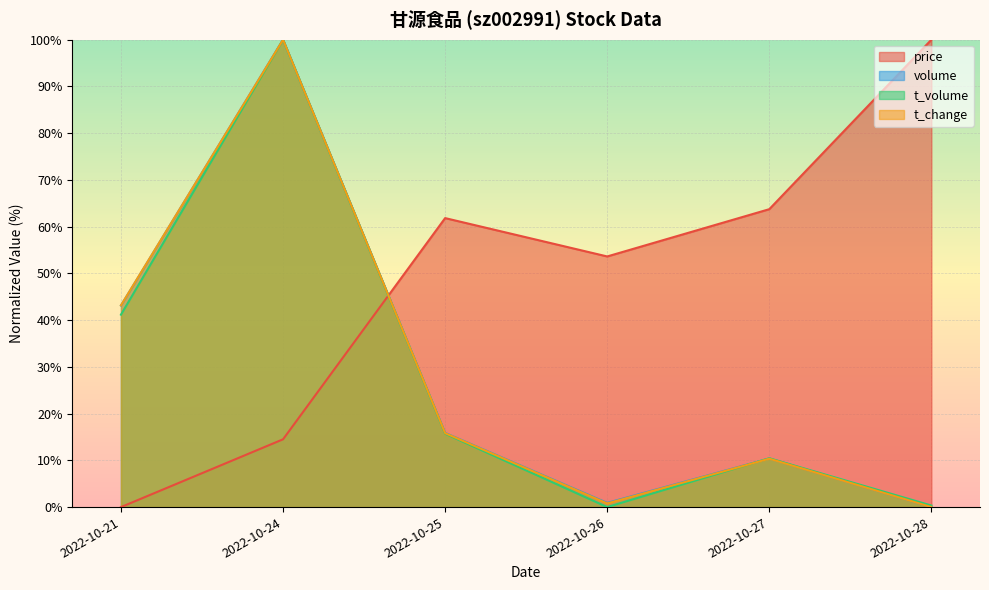

True or false: t_volume has more than 0 points higher than both neighbors.

True